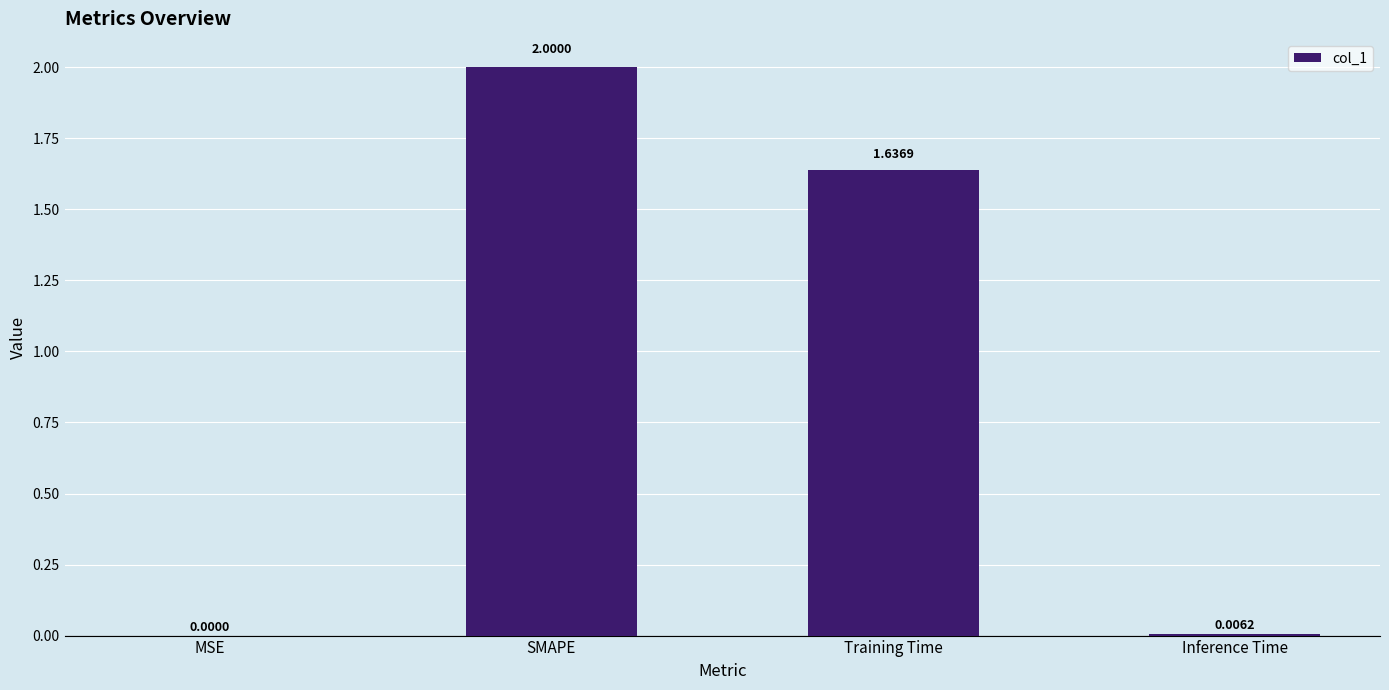

What is the sum of all values?

3.6